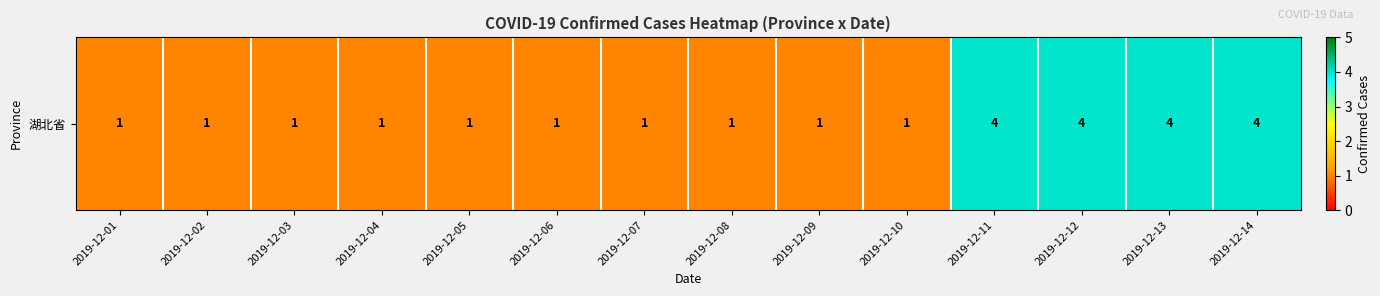

Reading left to right, transcribe all the data shown in this chart.

1	1	1	1	1	1	1	1	1	1	4	4	4	4